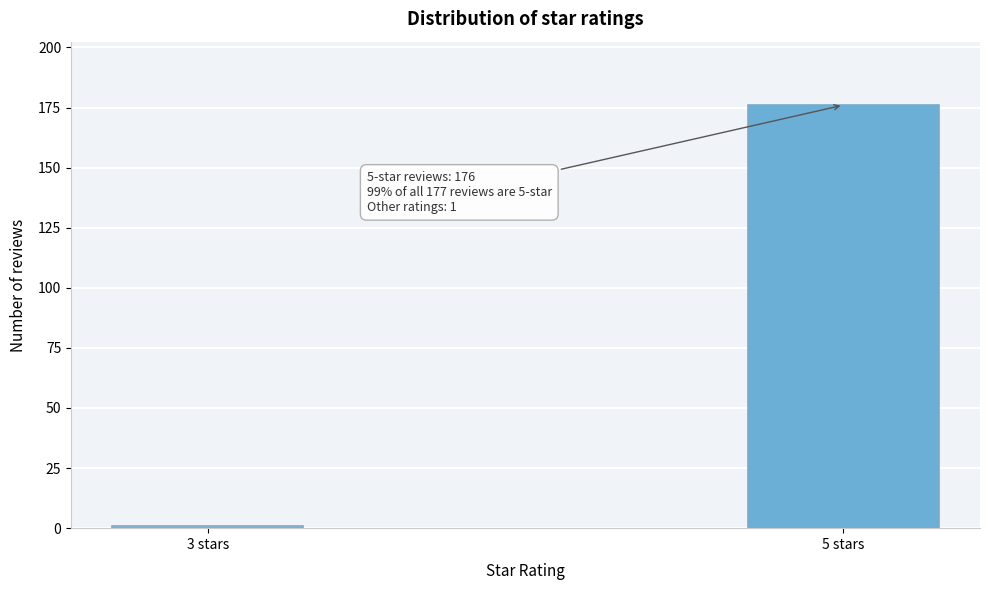

Reading left to right, list all the values displayed in this chart.

3 stars=1	5 stars=176